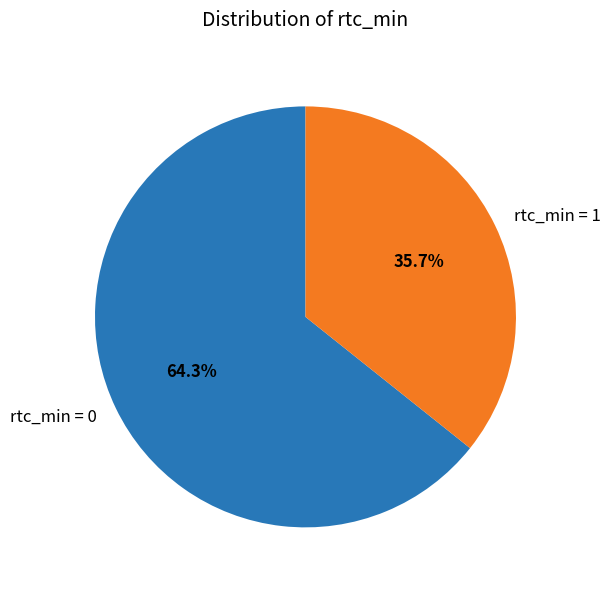

Between rtc_min = 0 and rtc_min = 1, which is larger?

rtc_min = 0